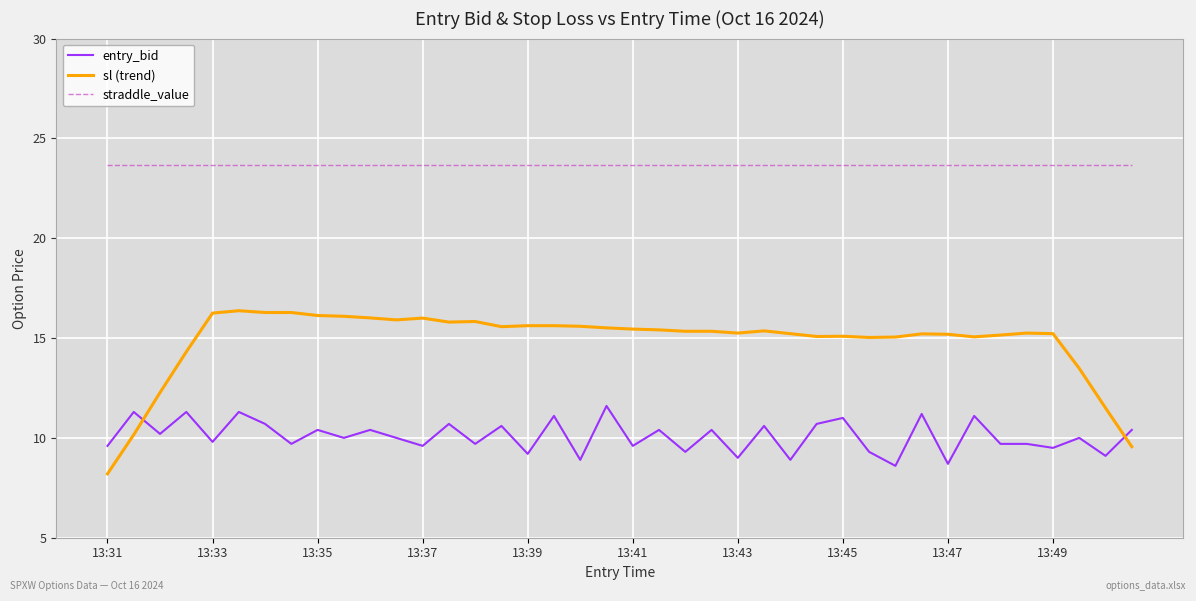

Is this an area chart (filled region under the line)?

No